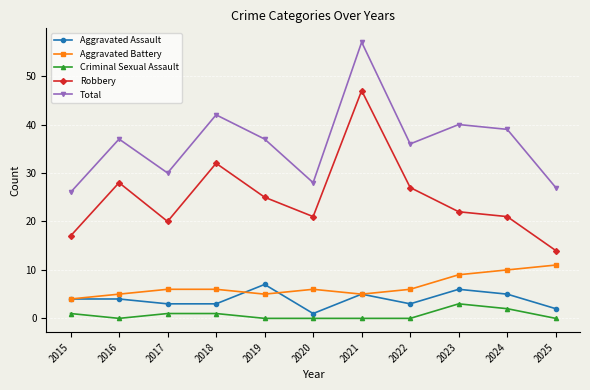

How many lines are shown in the chart?

5